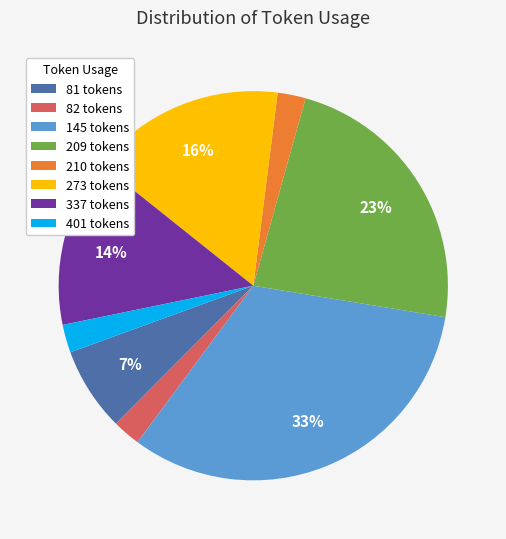

What percentage is the 210 slice, to the nearest percent?

2%